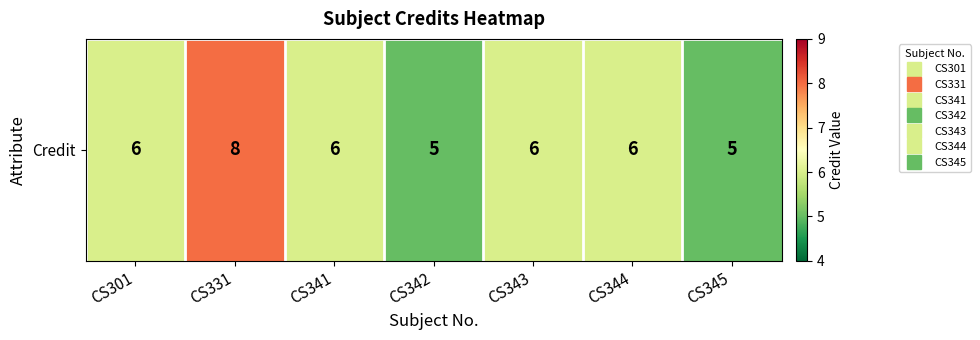

What is the sum of the values at CS343 and CS342?

11